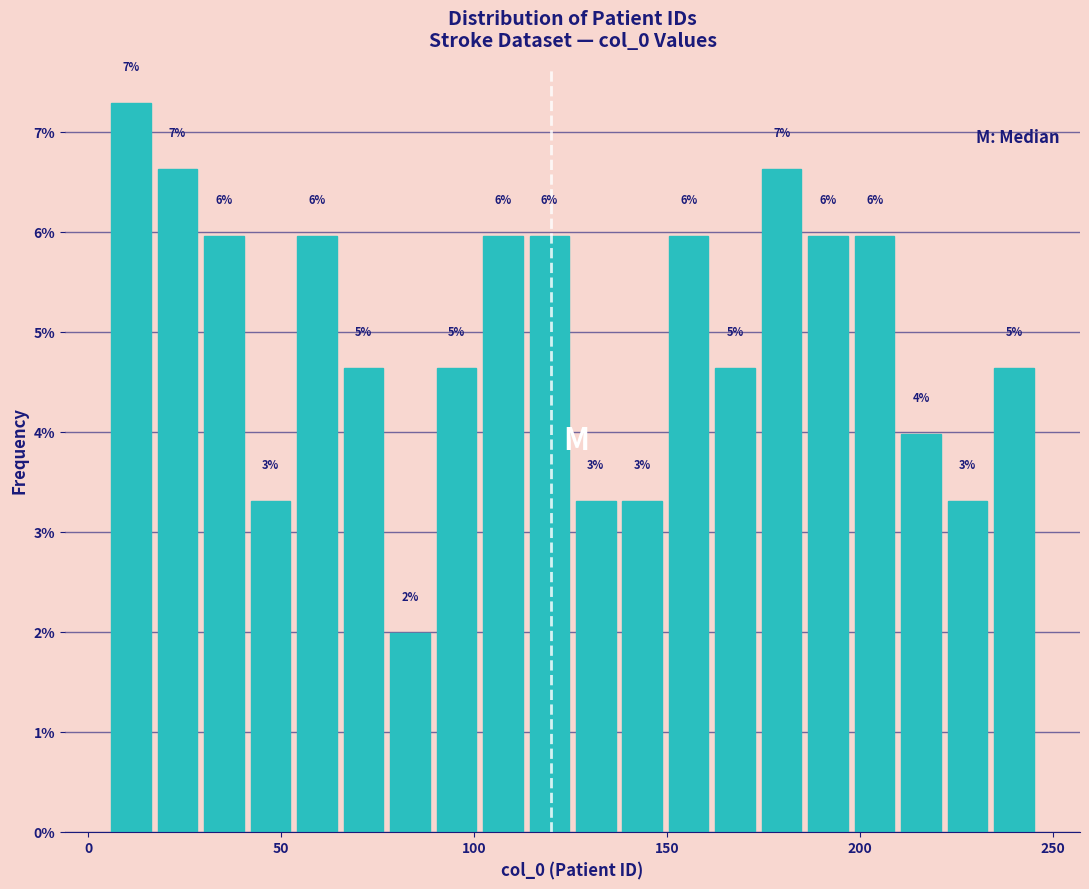

Read against the x-axis, roughly where is the centre of the tallest bar?

10